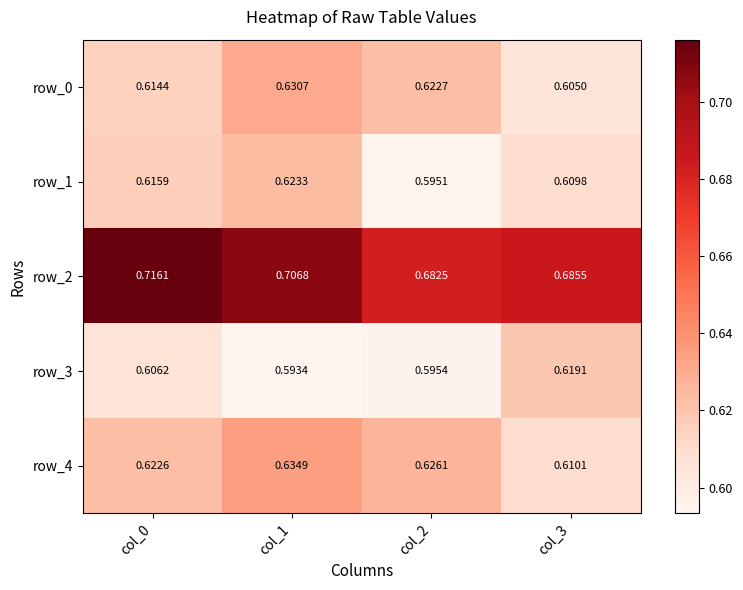

Which category has the lowest value in the row_1 series?

col_2